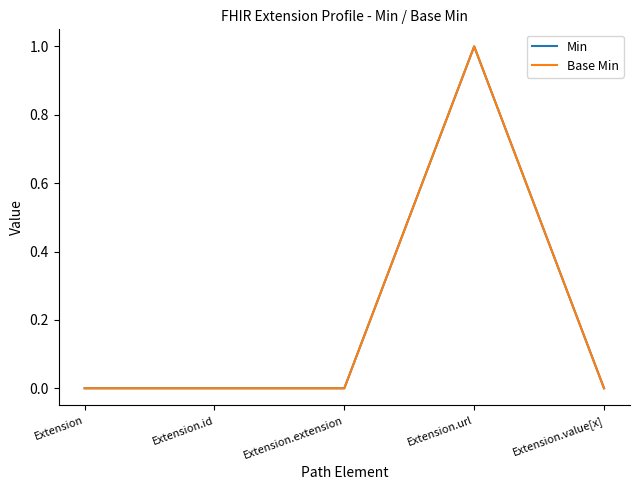

How many lines are shown in the chart?

2